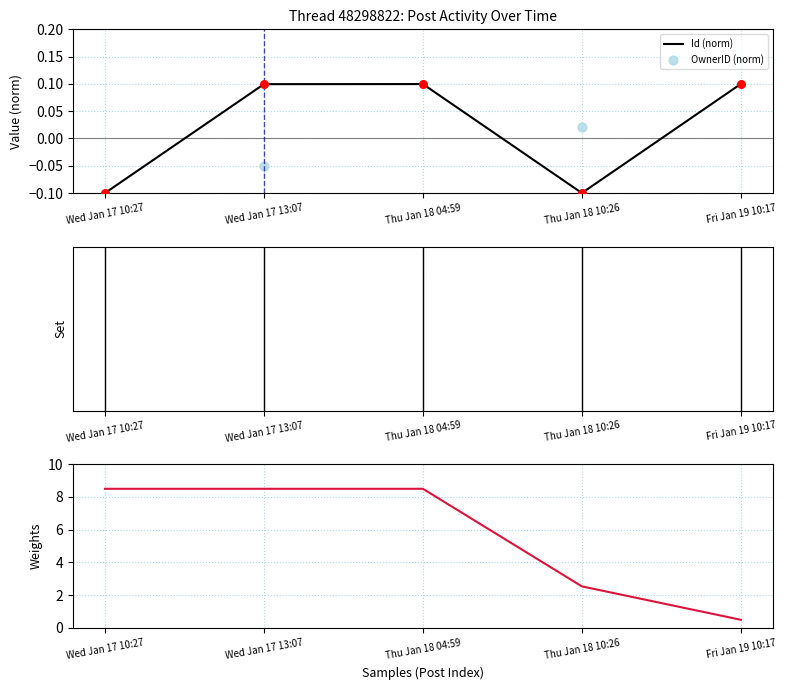

The Id (norm) series shows 0.1 at Thu Jan 18 04:59. True or false?

True